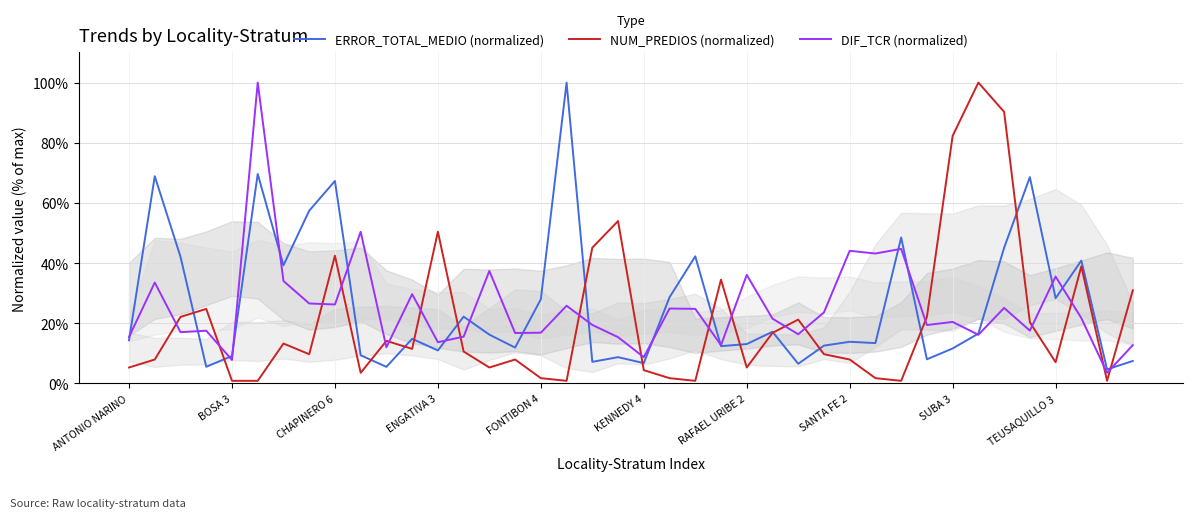

What is the maximum value for NUM_PREDIOS (normalized)?

100.0